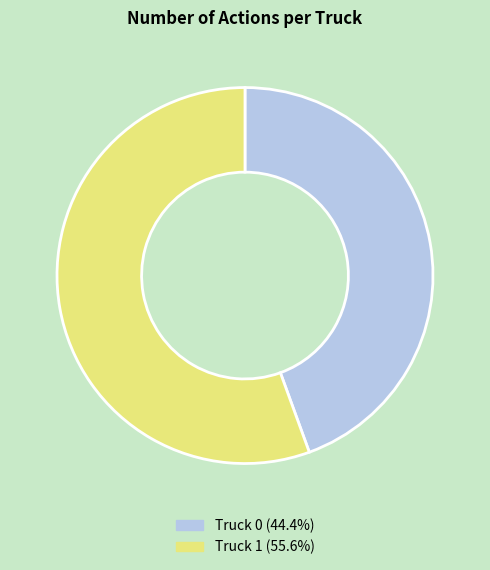

Between Truck 0 and Truck 1, which is larger?

Truck 1